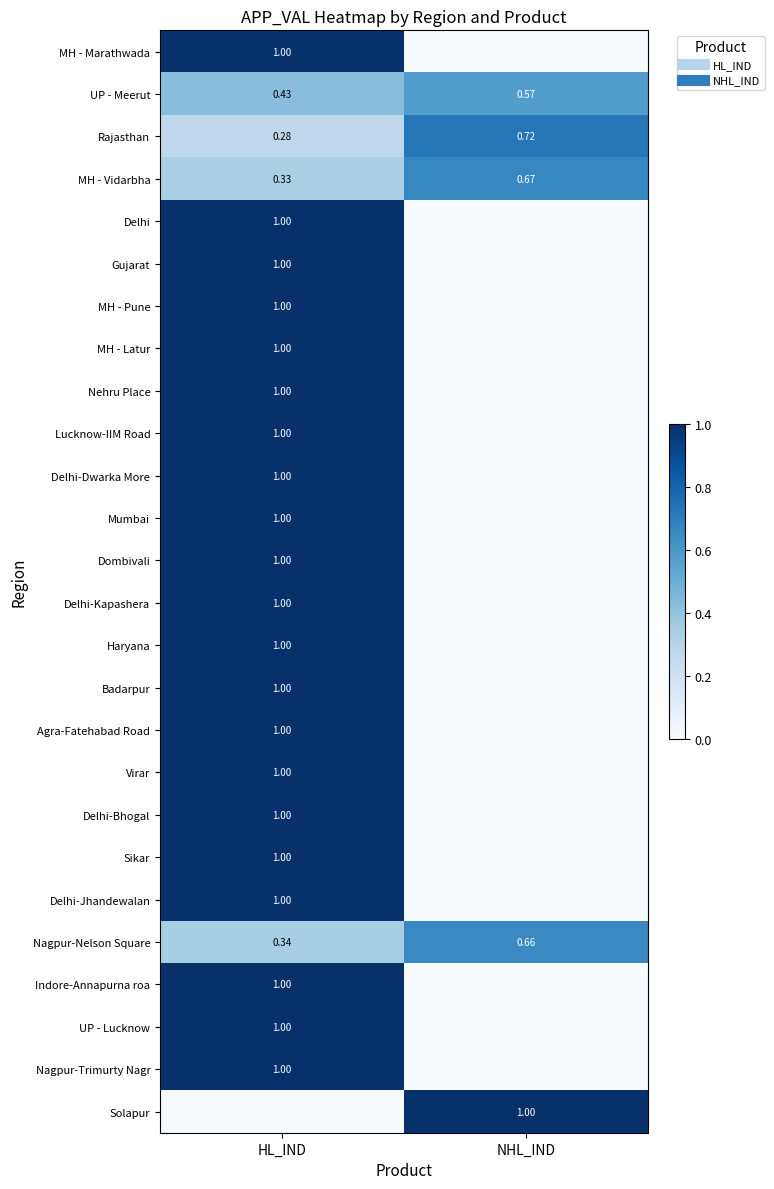

List the series in order of their peak value, lowest first.

UP - Meerut, Nagpur-Nelson Square, MH - Vidarbha, Rajasthan, MH - Marathwada, Delhi, Gujarat, MH - Pune, MH - Latur, Nehru Place, Lucknow-IIM Road, Delhi-Dwarka More, Mumbai, Dombivali, Delhi-Kapashera, Haryana, Badarpur, Agra-Fatehabad Road, Virar, Delhi-Bhogal, Sikar, Delhi-Jhandewalan, Indore-Annapurna roa, UP - Lucknow, Nagpur-Trimurty Nagr, Solapur